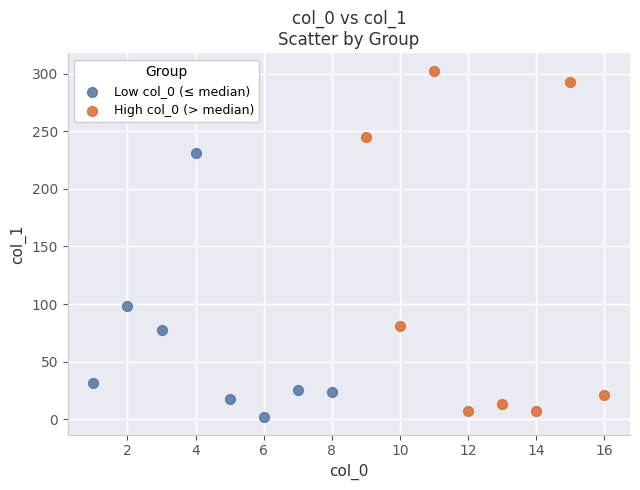

Which series reaches the minimum Y coordinate?

Low col_0 (≤ median)